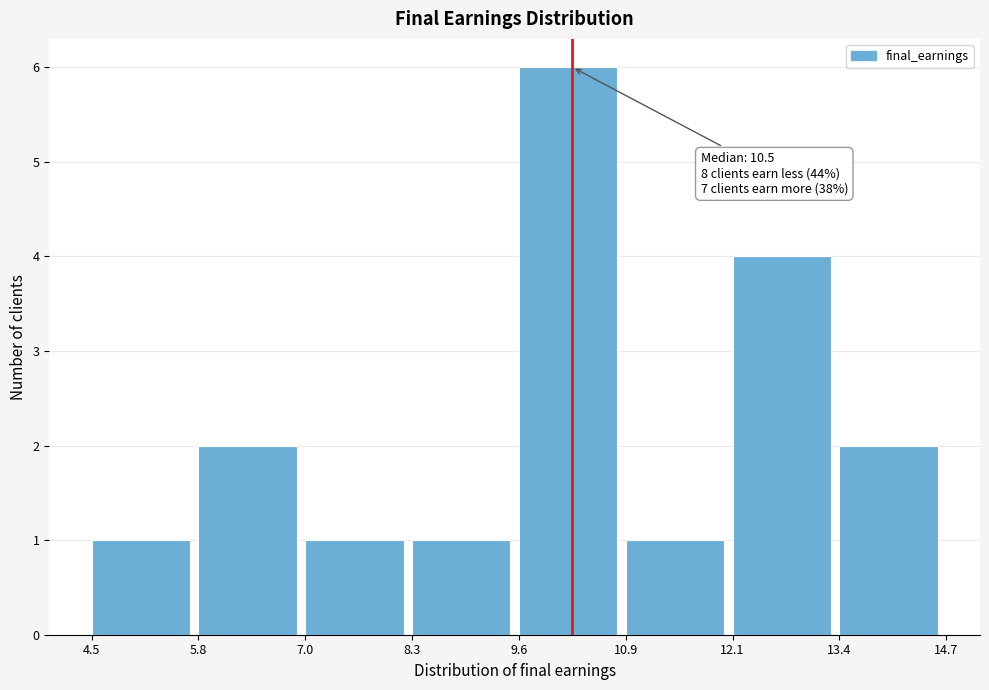

Over which range of the x-axis is the bar tallest?

9.6 to 10.9